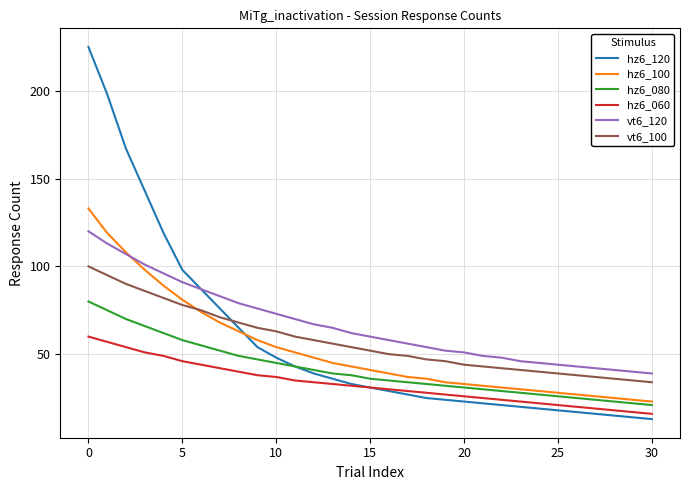

What are all the series names shown in the legend?

hz6_120, hz6_100, hz6_080, hz6_060, vt6_120, vt6_100